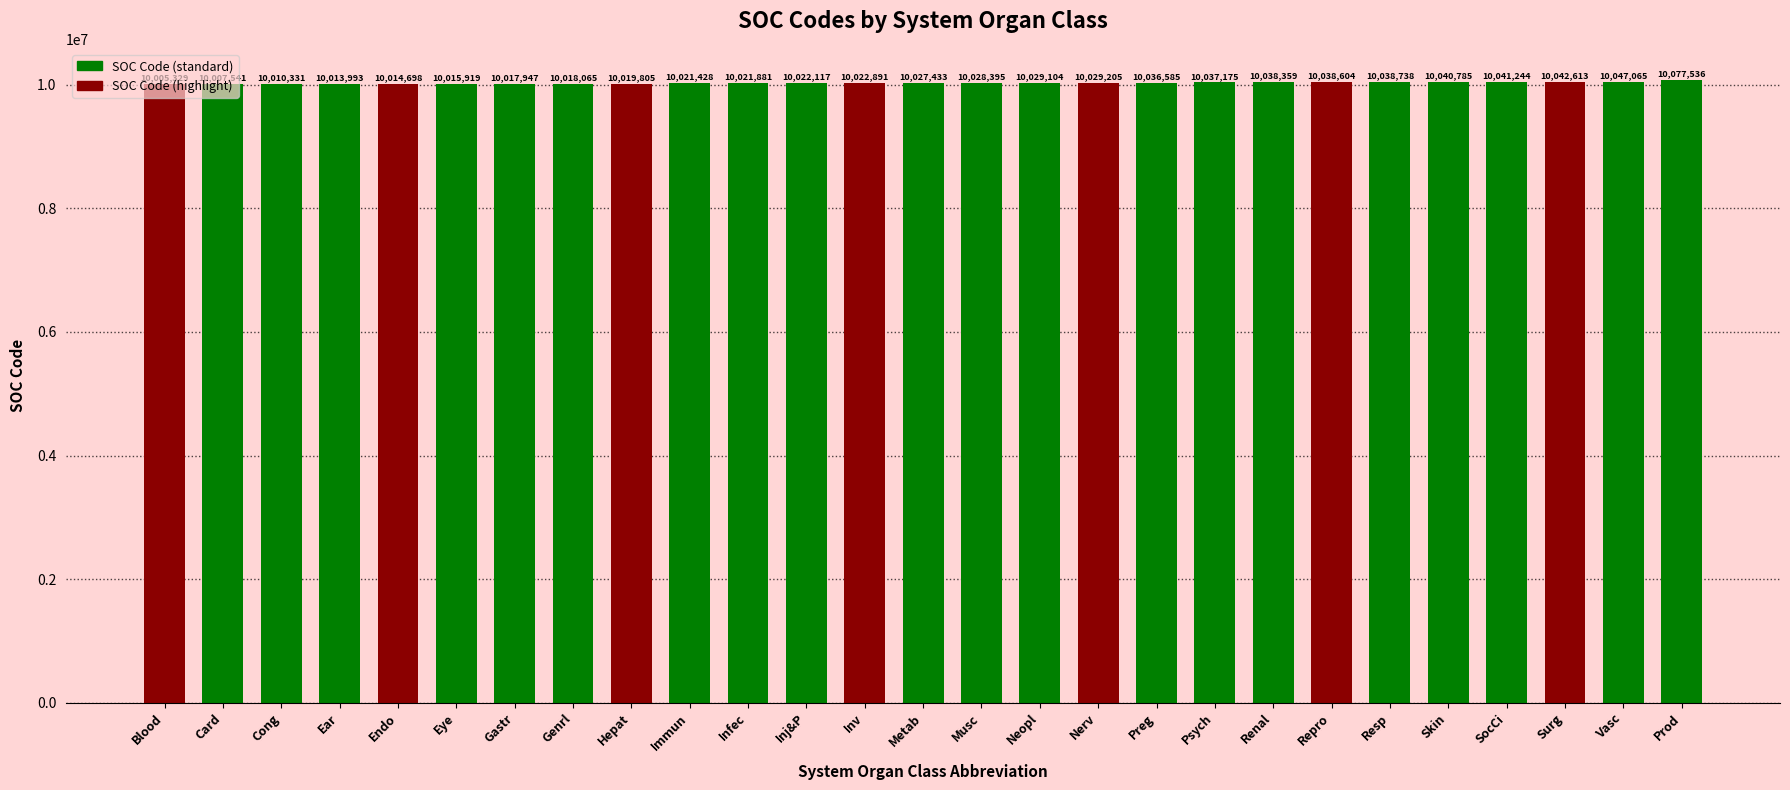

Does the chart contain any negative values?

No